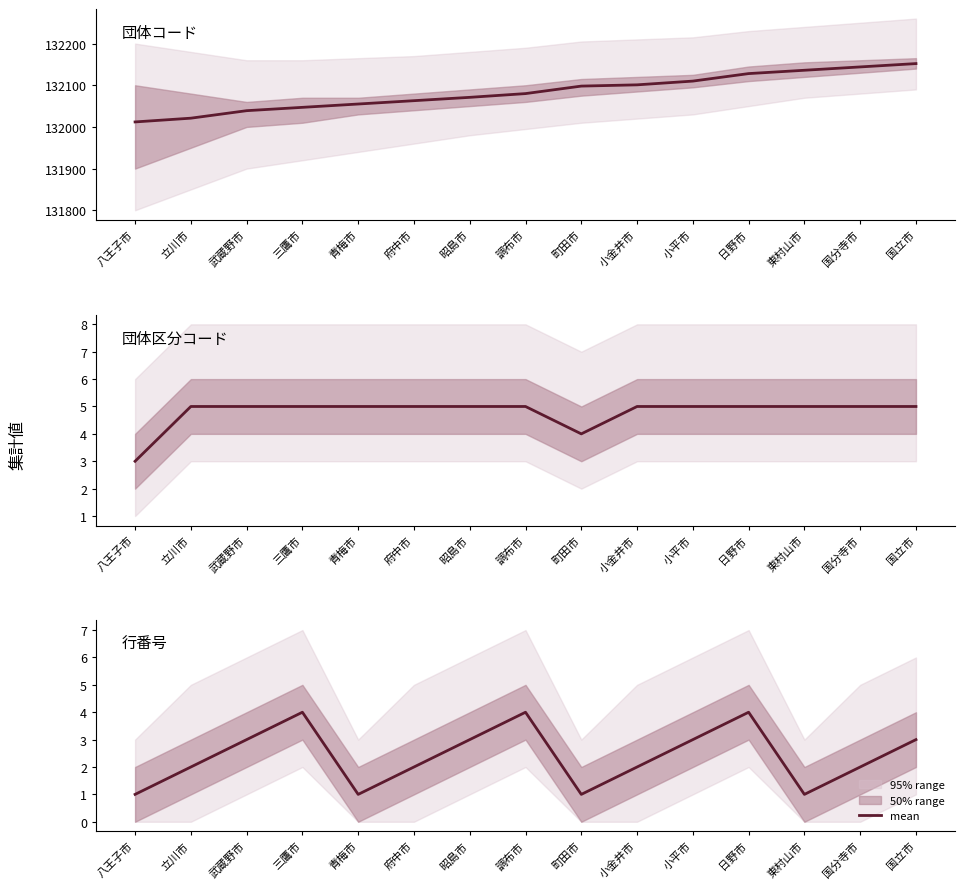

What is the difference between the maximum and minimum values?

3